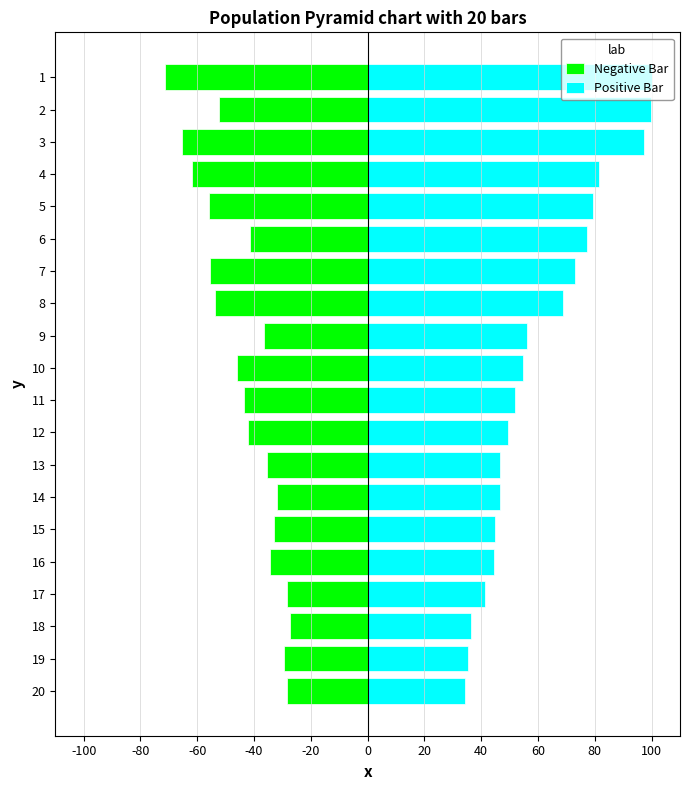

How many bars are there in each group?

2